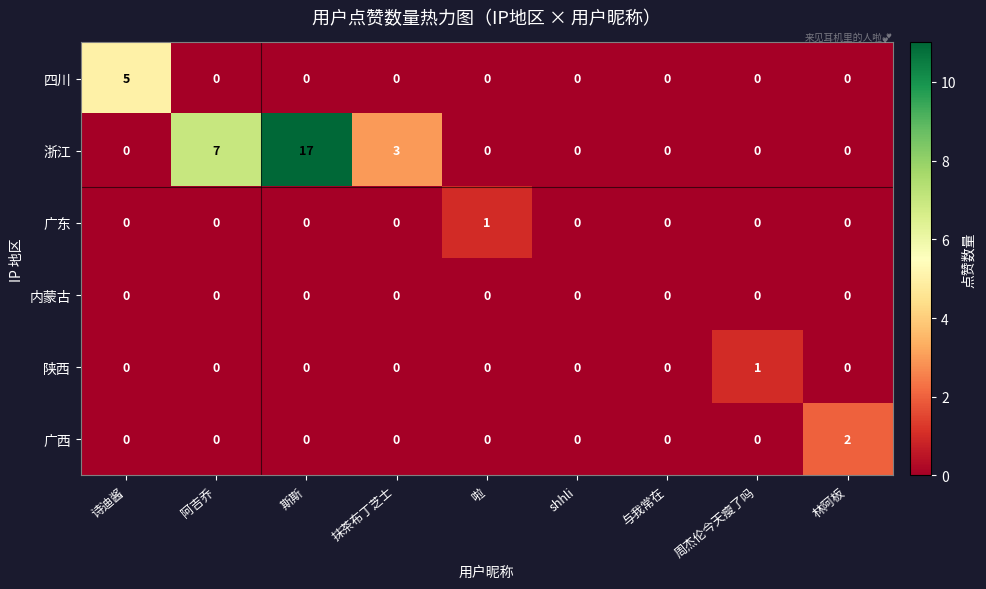

True or false: 陕西 has a value of 0 at 周杰伦今天瘦了吗.

False